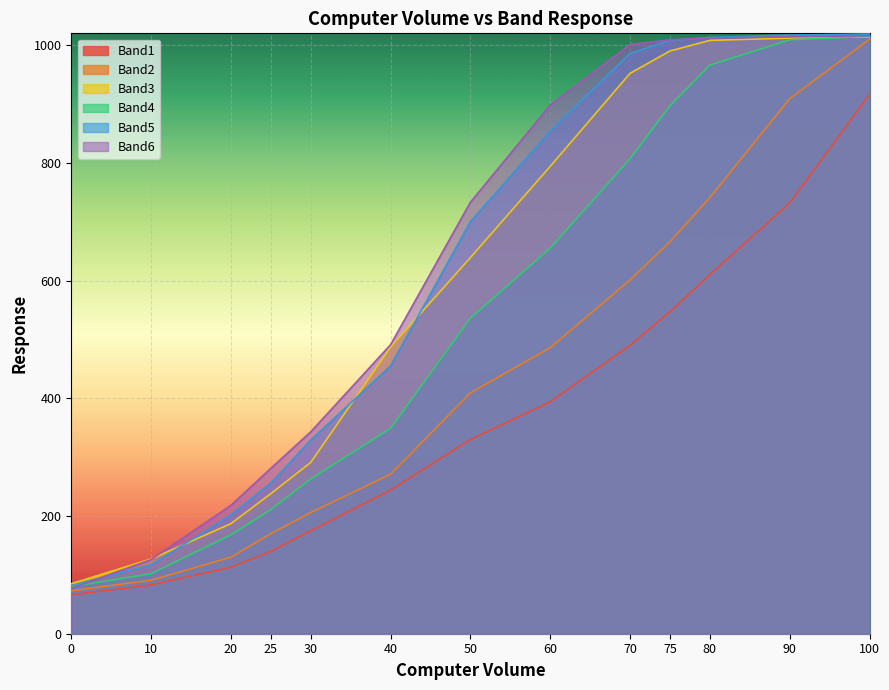

What is the value of the Band6 point at the 6th from the left?

491